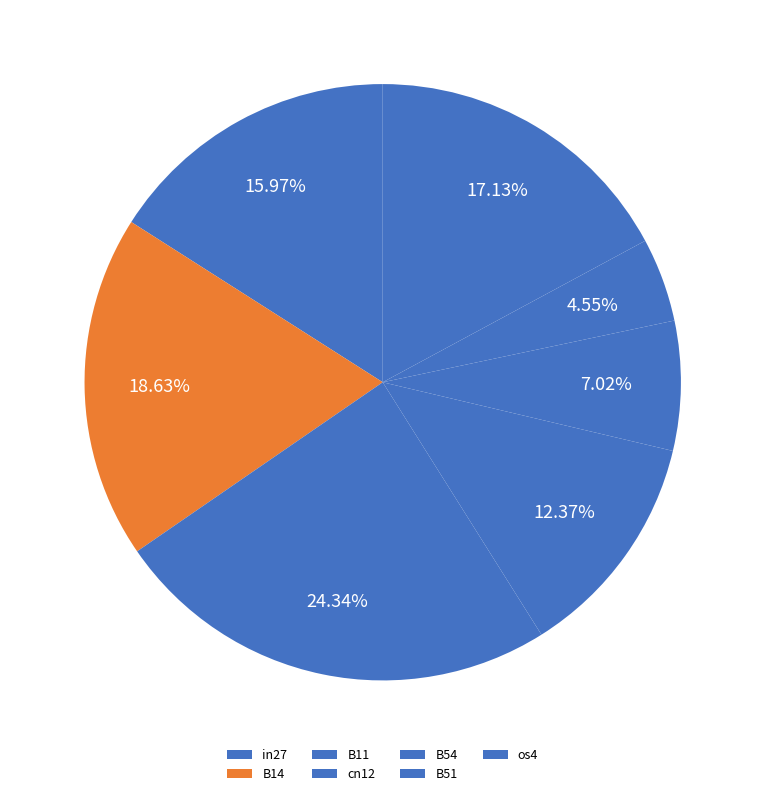

Is B54 the majority of the pie?

No